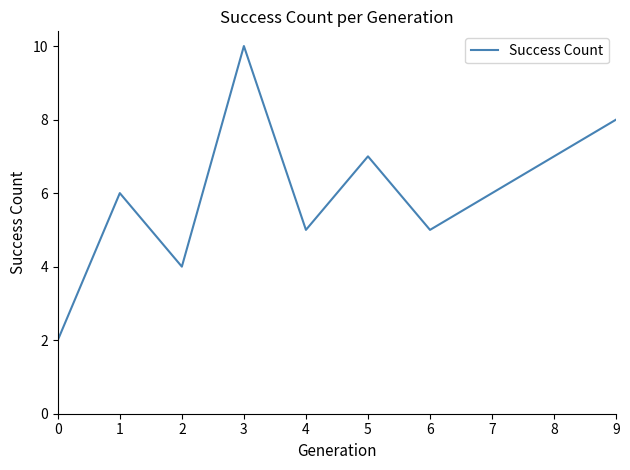

What is the change in value from 2 to 5?

+3